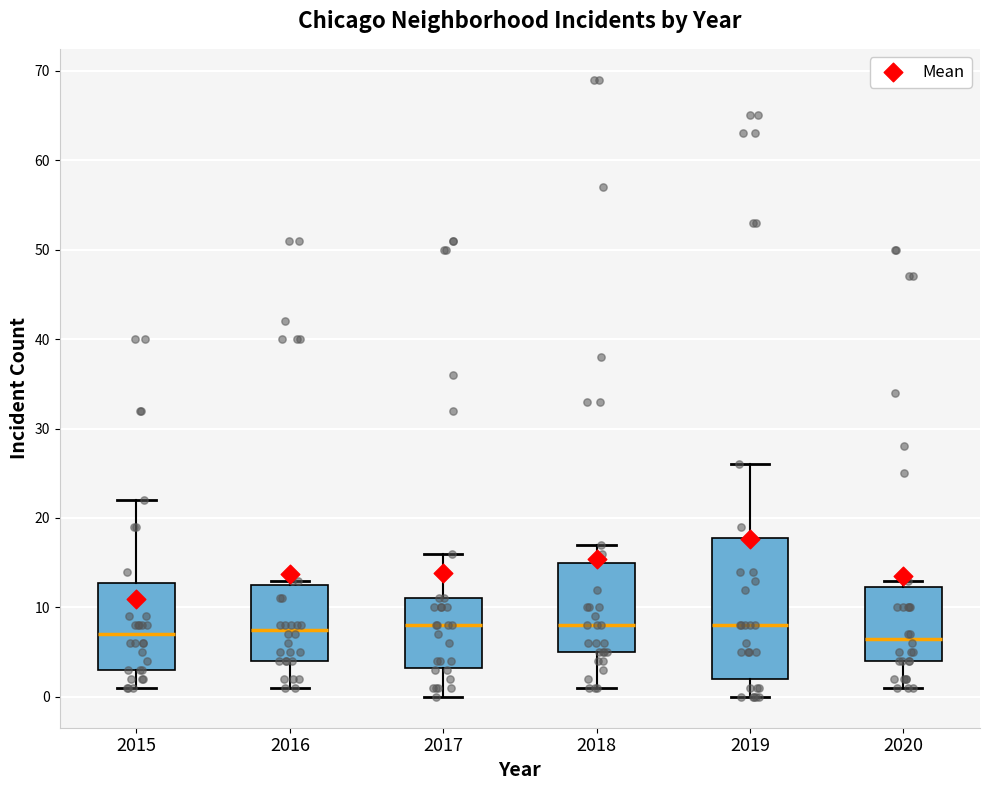

Which box is the tallest, from its lower edge to its upper edge?

2019